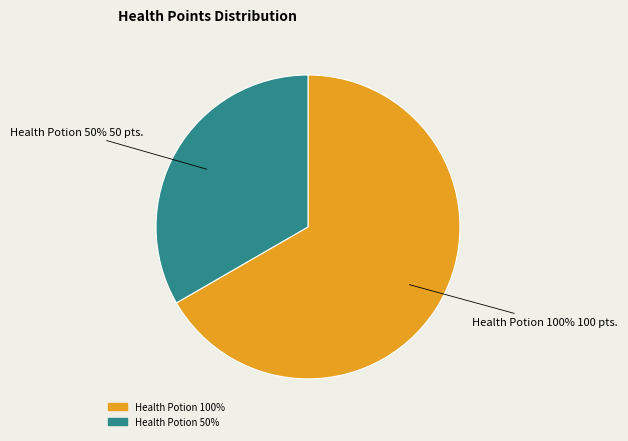

What is the total percentage of Health Potion 100% and Health Potion 50%?

100.0%